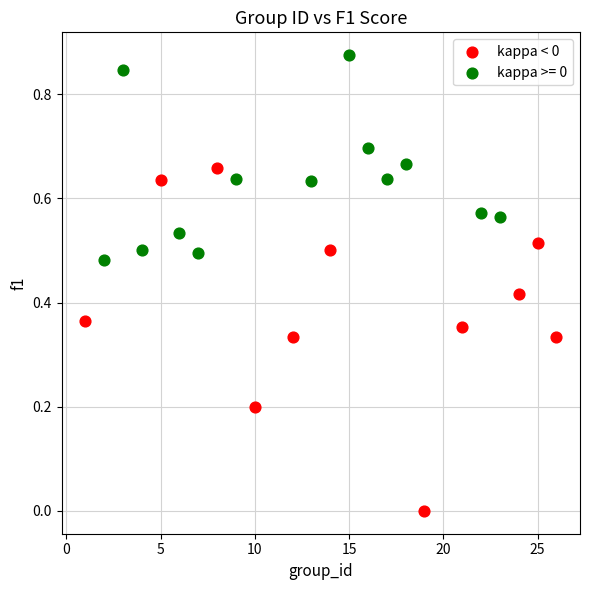

Which series has the largest Y range (max minus min)?

kappa < 0